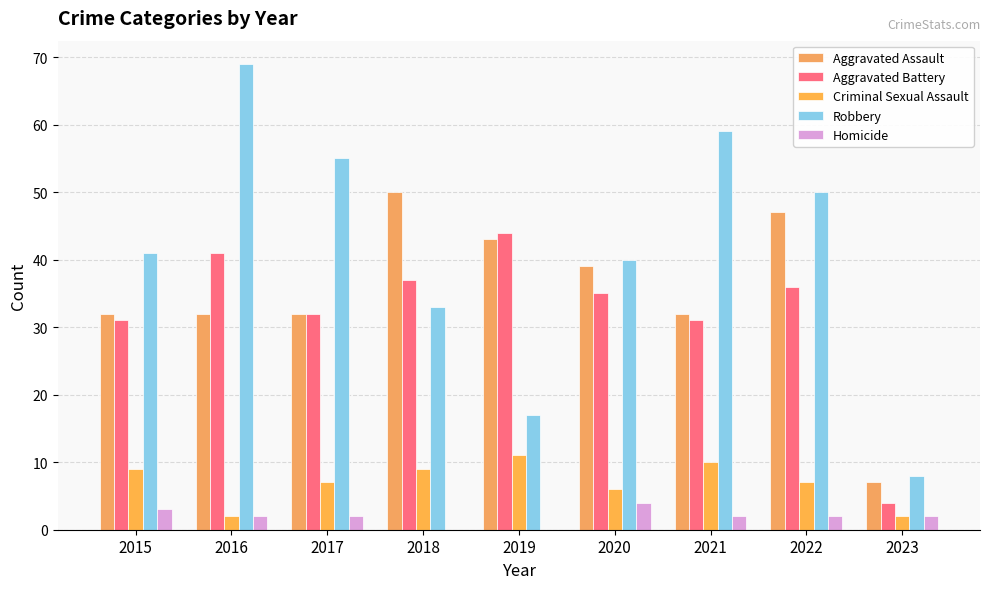

Are the bars grouped side by side (vs. stacked)?

Yes